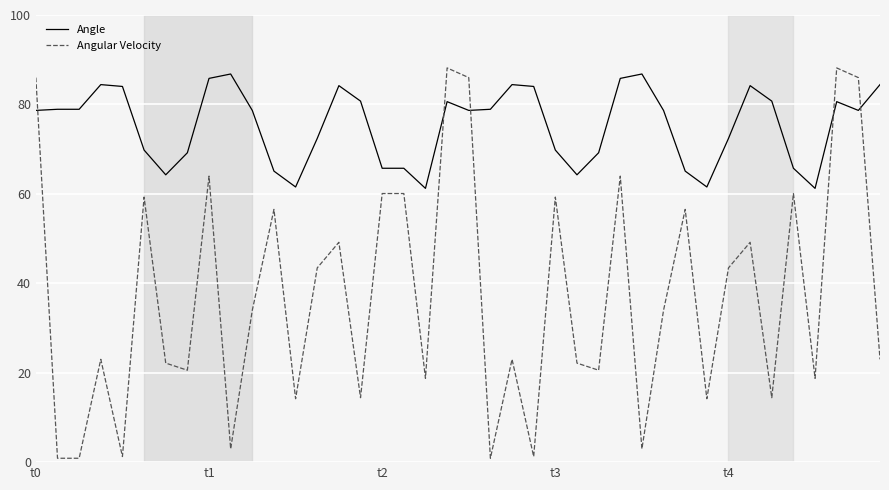

What is the maximum value shown in the chart?

88.2